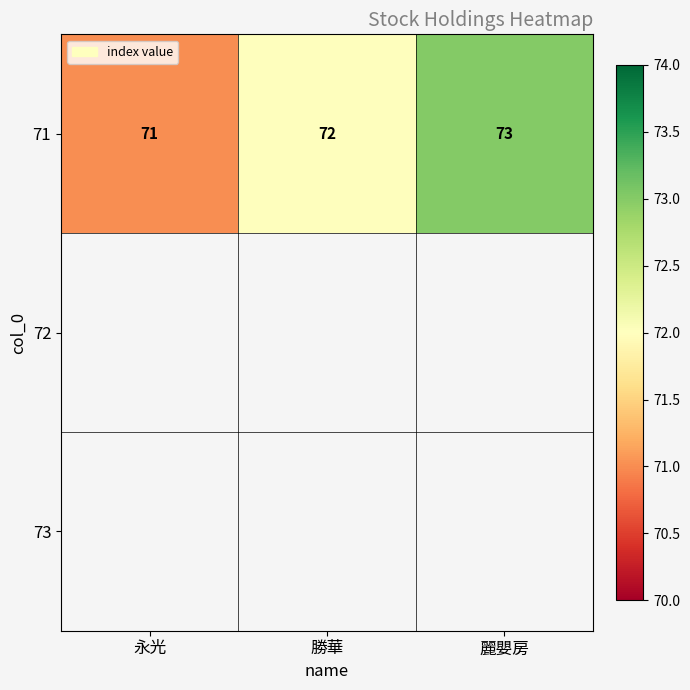

Count the number of categories in the chart.

3